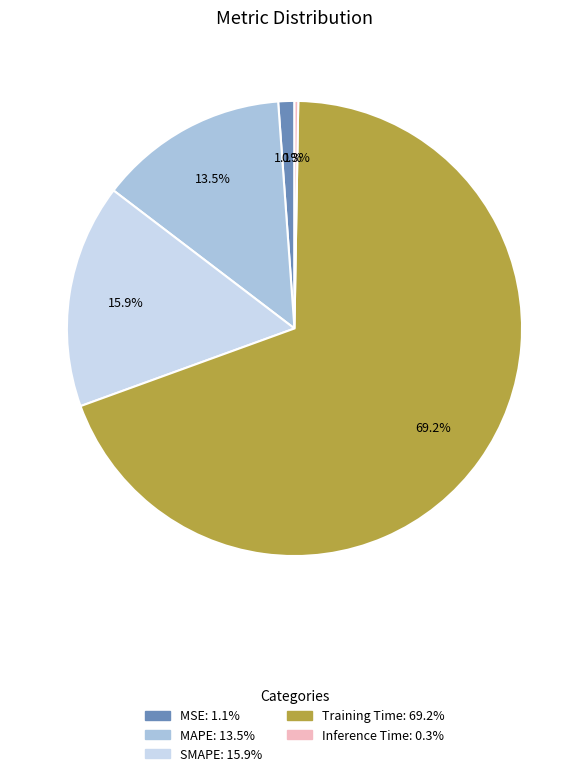

Between MAPE and SMAPE, which is larger?

SMAPE